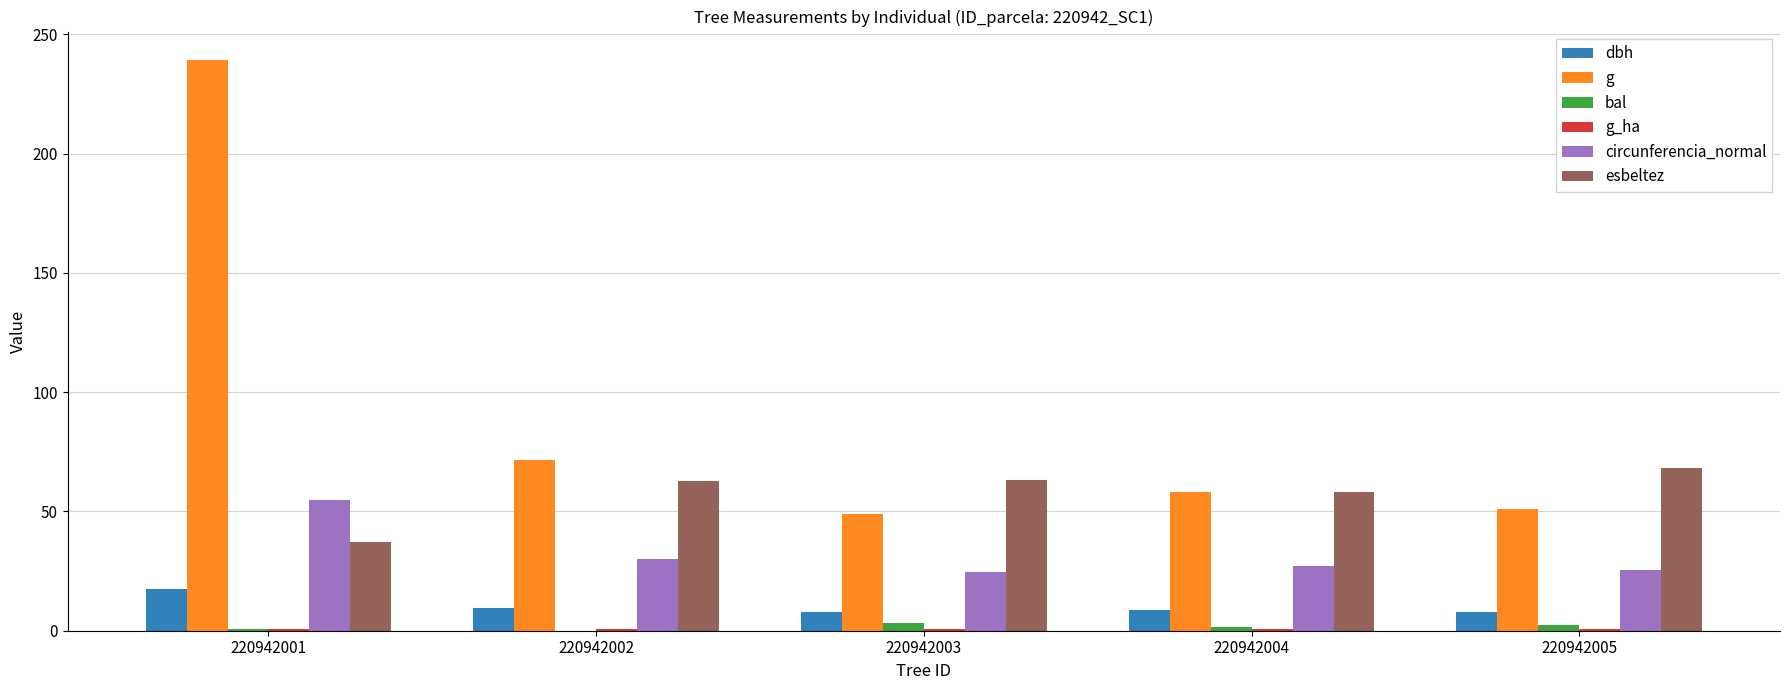

Is it true that bal equals 3.1 at 220942003?

True